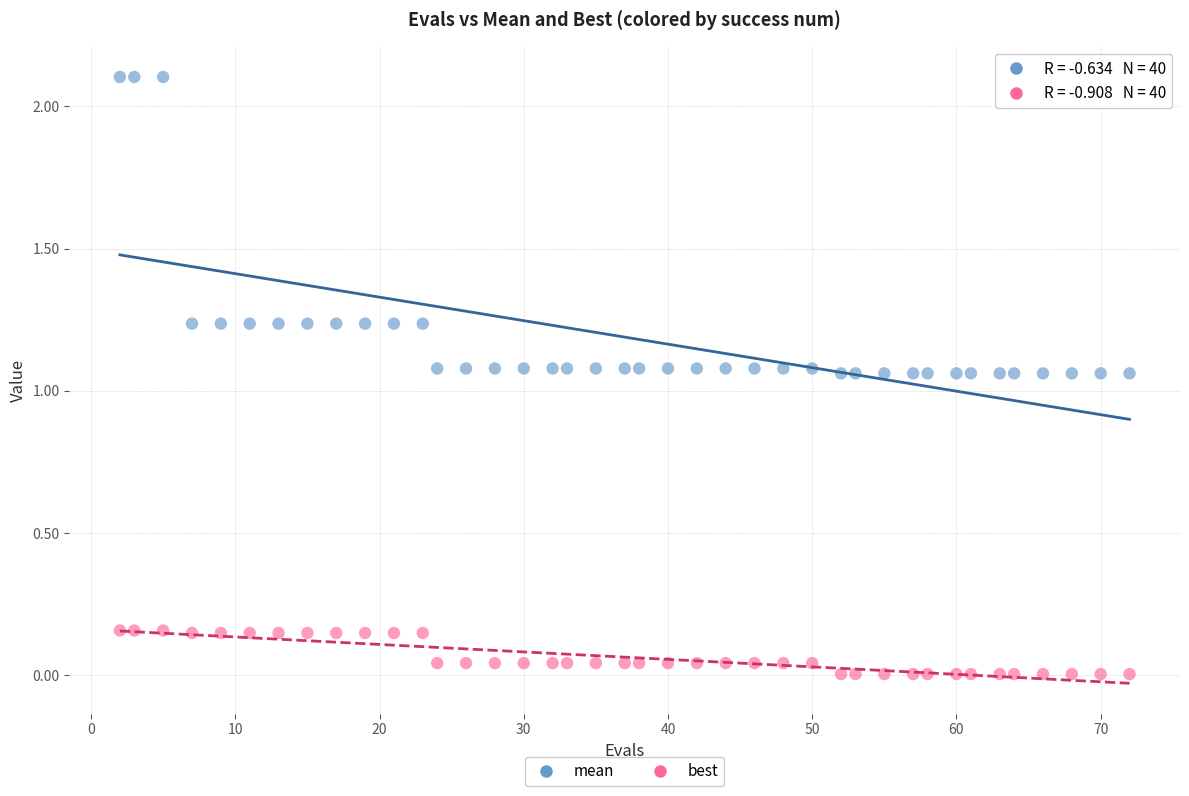

Across all data points, what is the range of Y values (max minus min)?

2.1